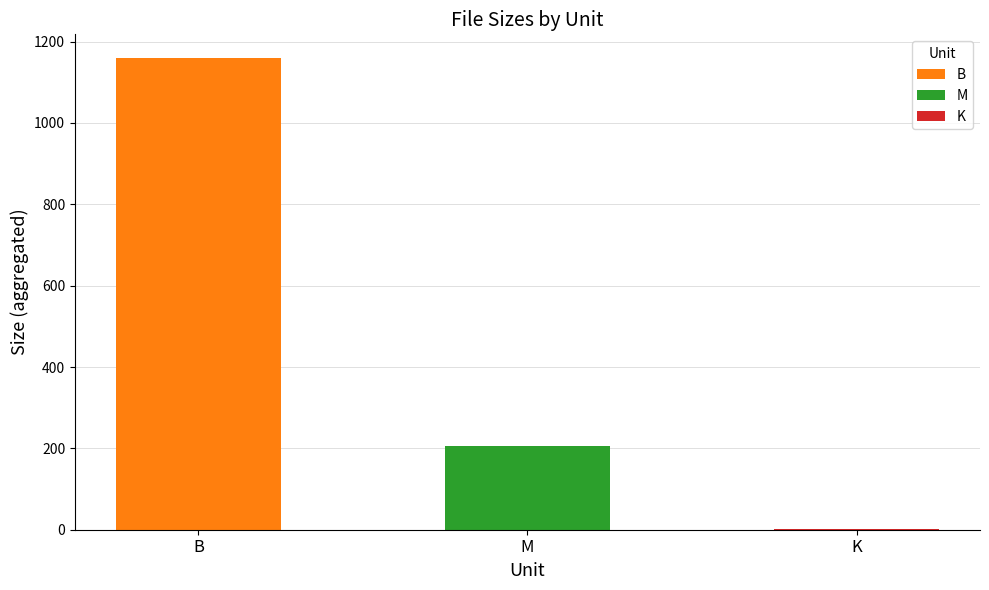

Which has a higher value, K or M?

M